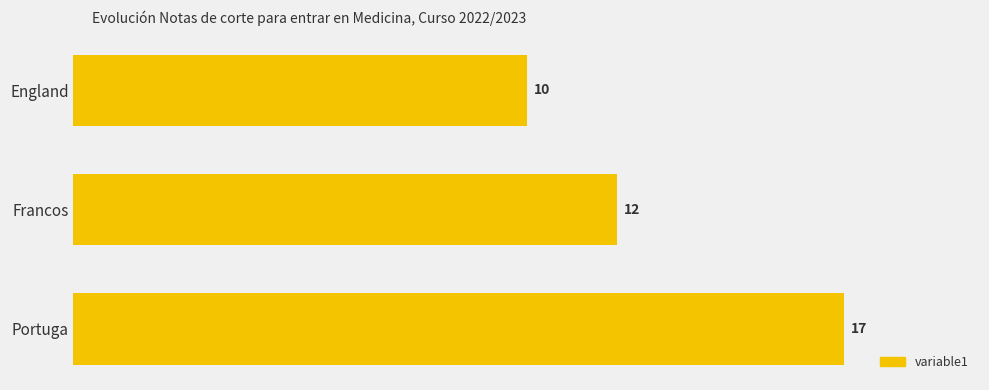

Rank the categories by value from lowest to highest.

England, Francos, Portuga